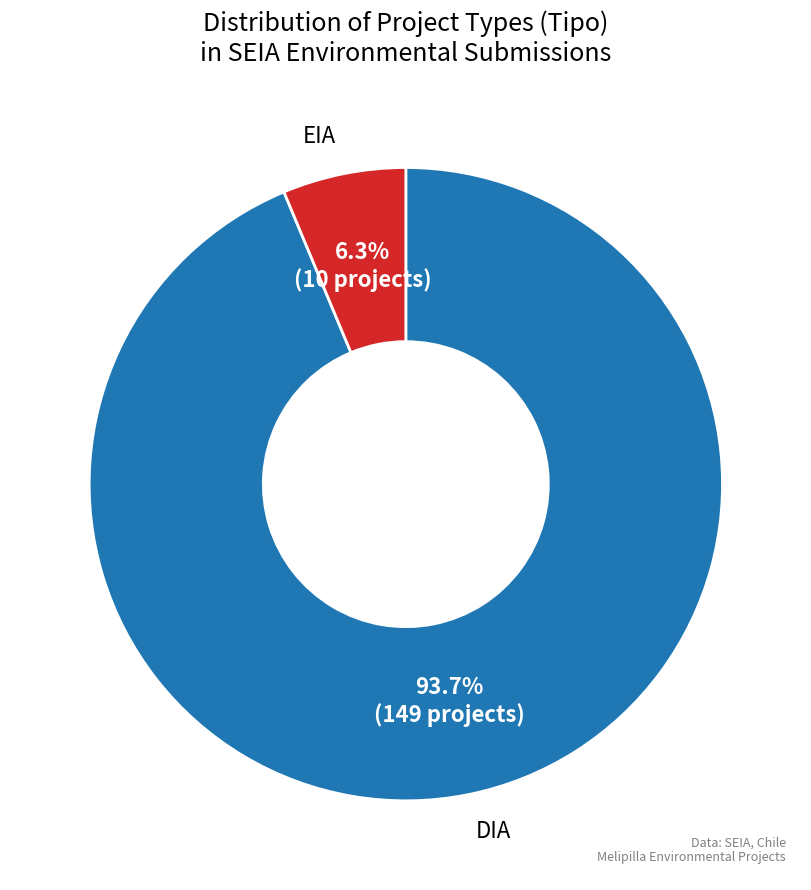

Is there a majority slice in this chart?

Yes